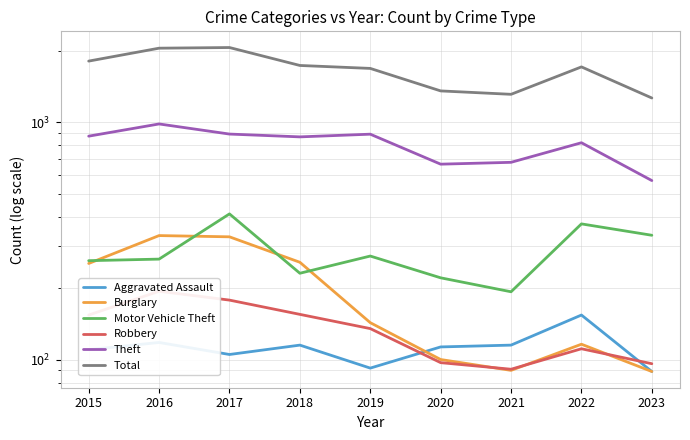

Where does the Motor Vehicle Theft series first go above 265?

2017